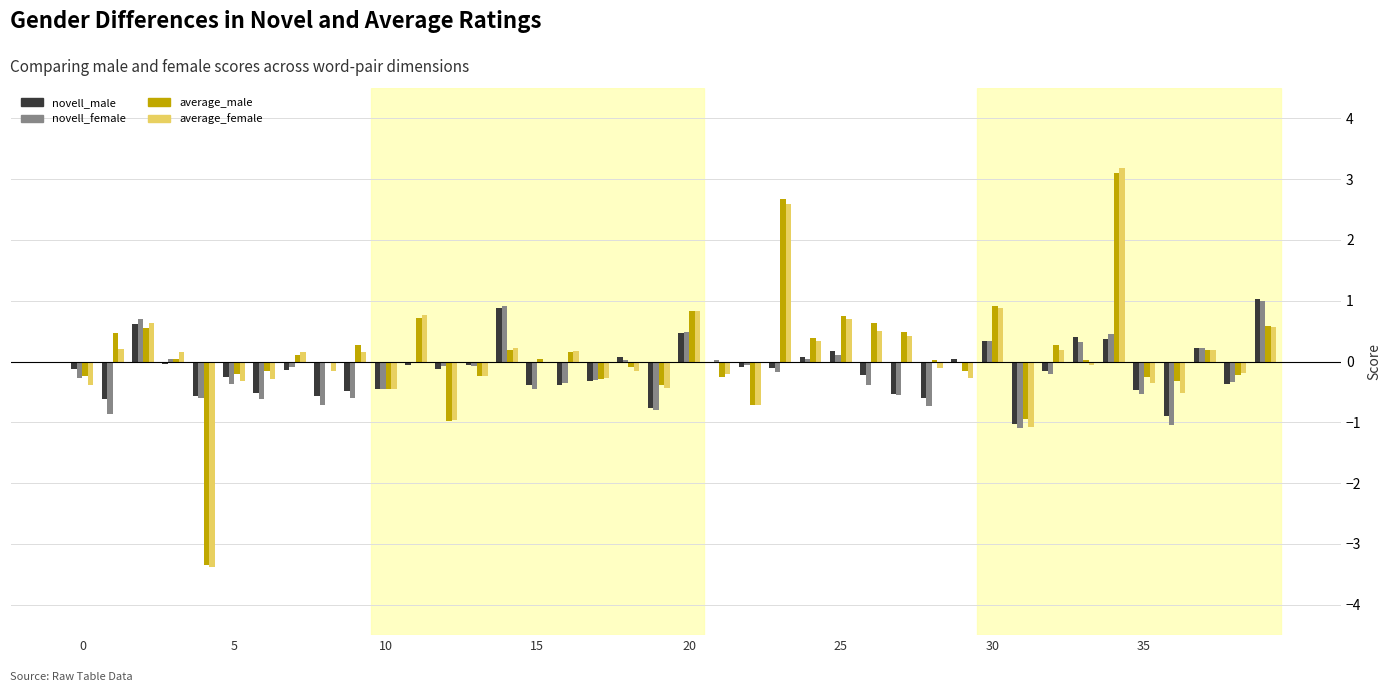

How many series are shown in this chart?

4